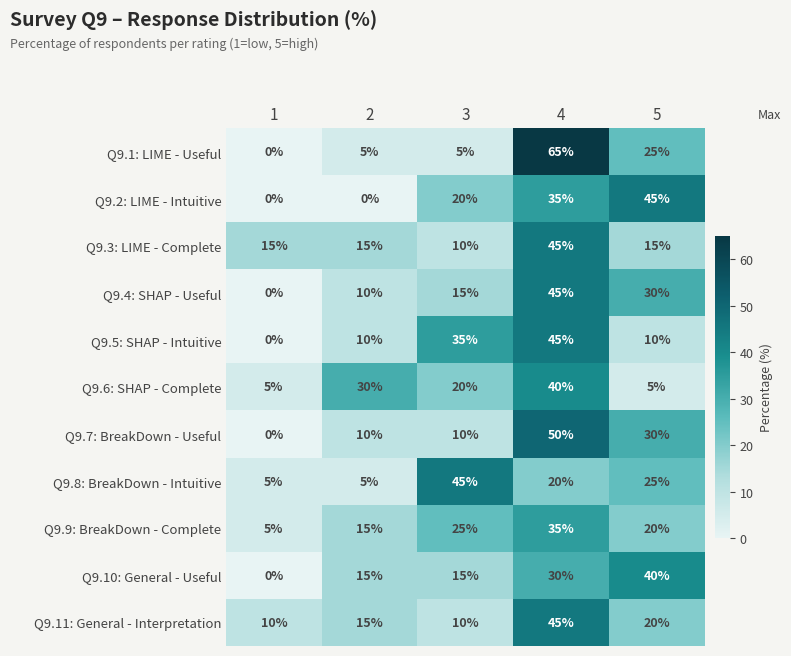

What is the total value across all series at 4?

455